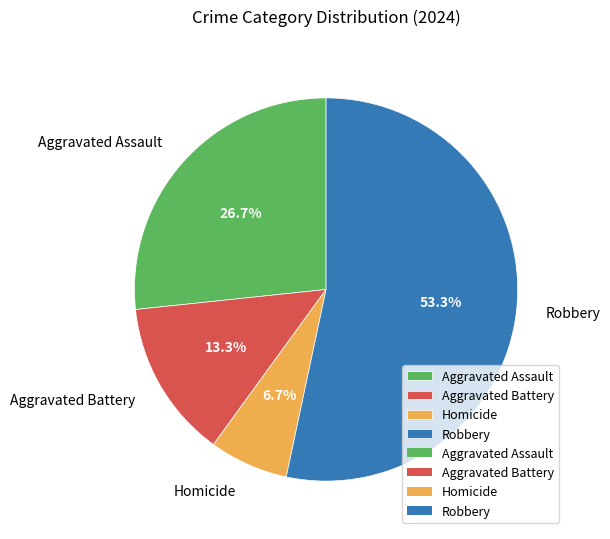

Count the number of slices in the pie.

4